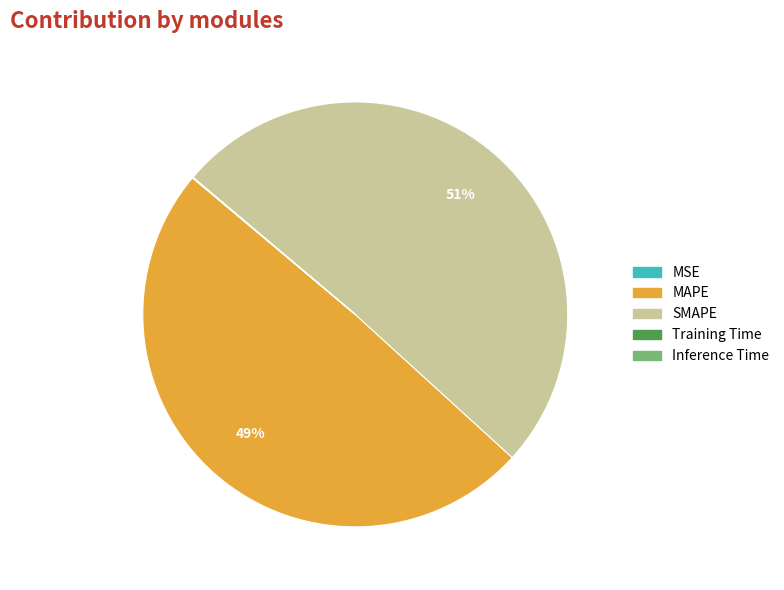

What percentage is the MAPE slice, to the nearest percent?

49%